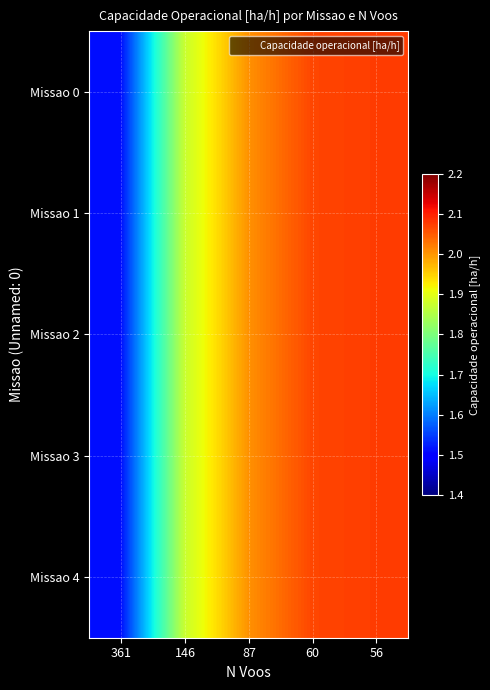

Which has a higher value, 146 or 60?

60